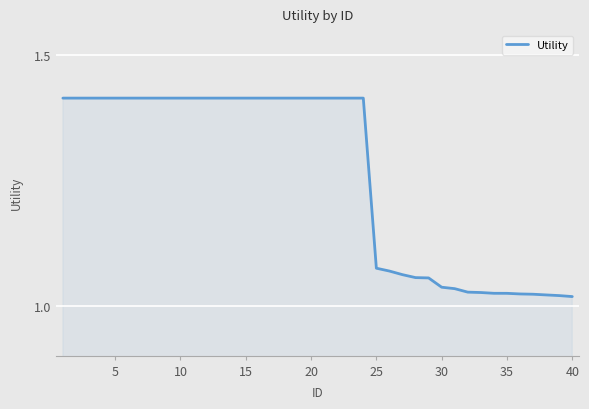

What is the difference between the maximum and minimum values?

0.4